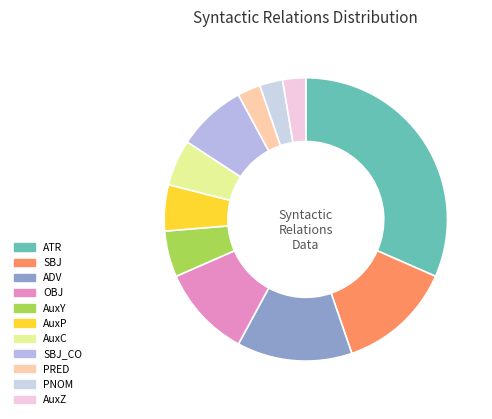

To the nearest percent, what portion does AuxP represent?

5%